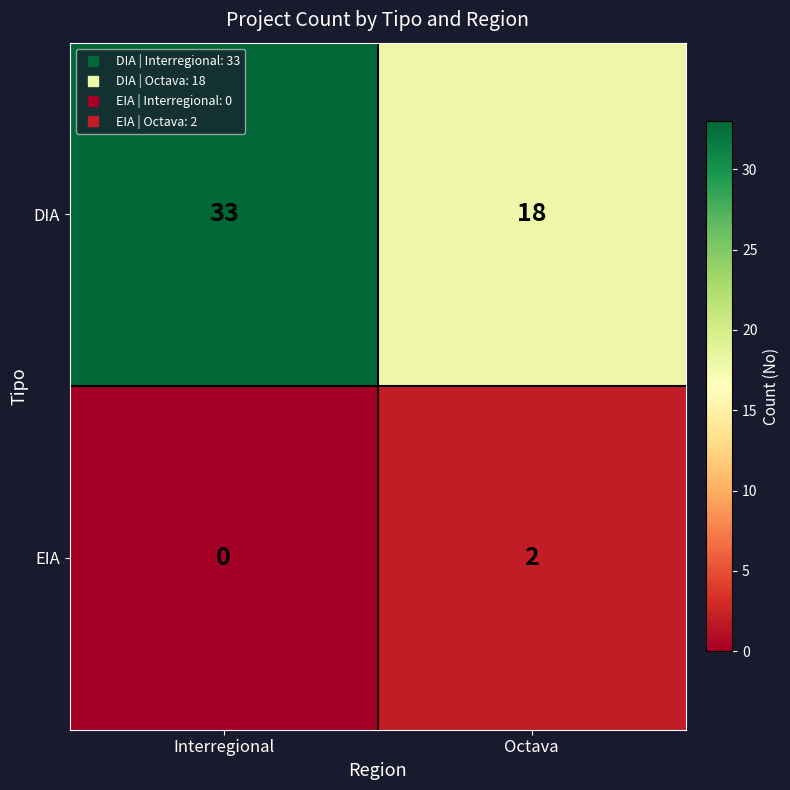

Reading left to right, transcribe all the data shown in this chart.

DIA: 33	18
EIA: 0	2